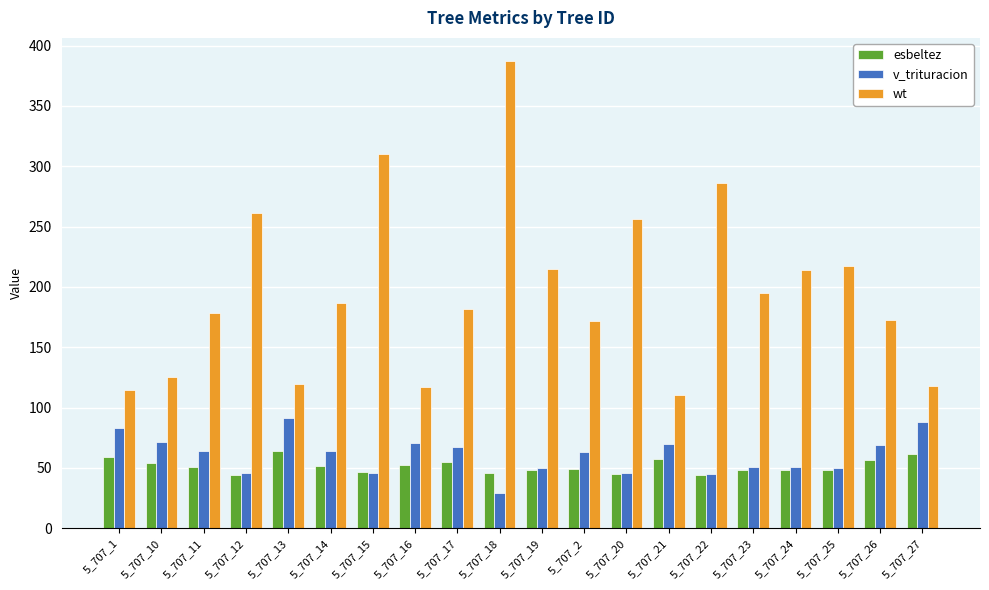

Is it true that wt equals 59.6 at 5_707_20?

False